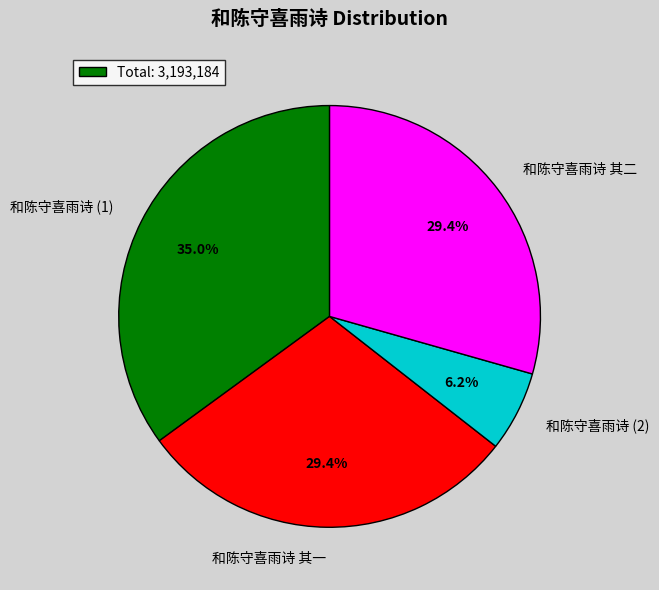

What is the total percentage of 和陈守喜雨诗 (2) and 和陈守喜雨诗 其二?

35.6%